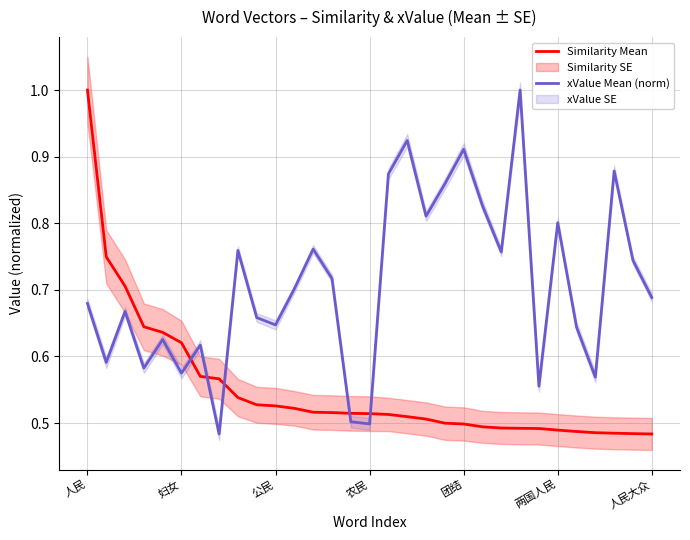

What is the maximum value for xValue Mean (norm)?

1.0